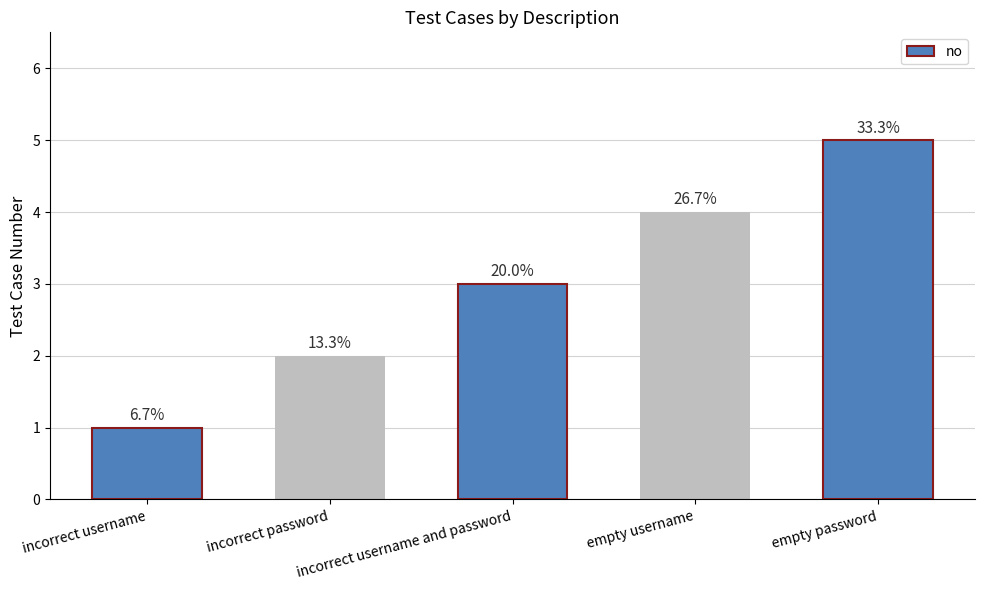

Reading left to right, what are all the values shown in this chart?

1	2	3	4	5